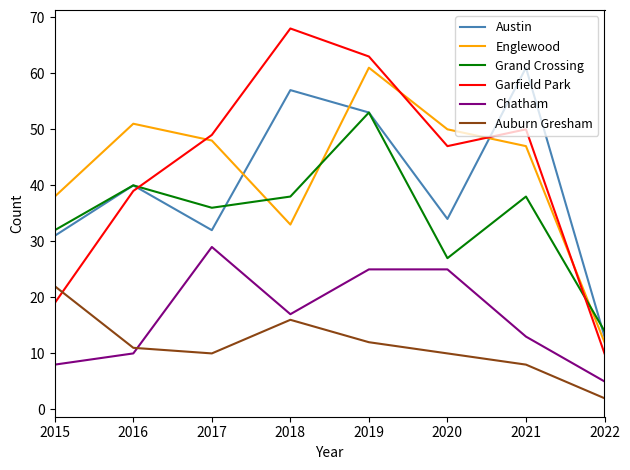

Which series has the largest total across all categories?

Garfield Park